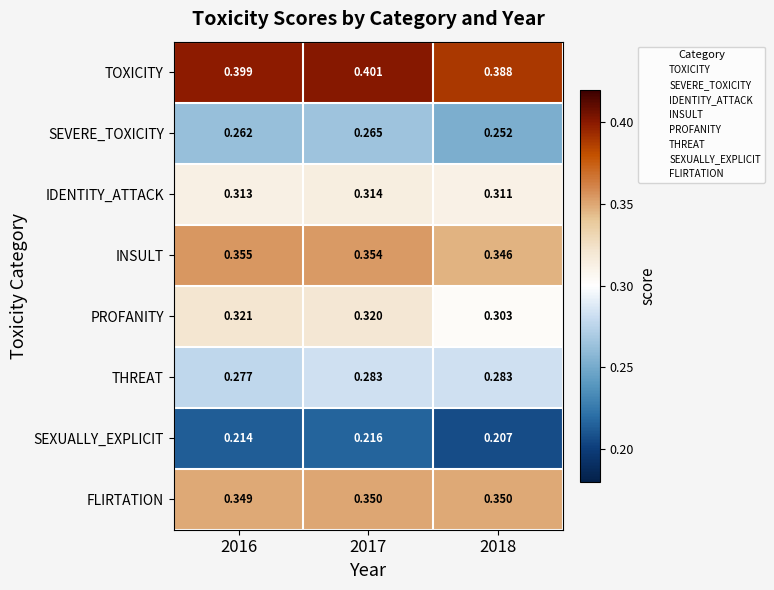

How many distinct data groups are displayed?

8